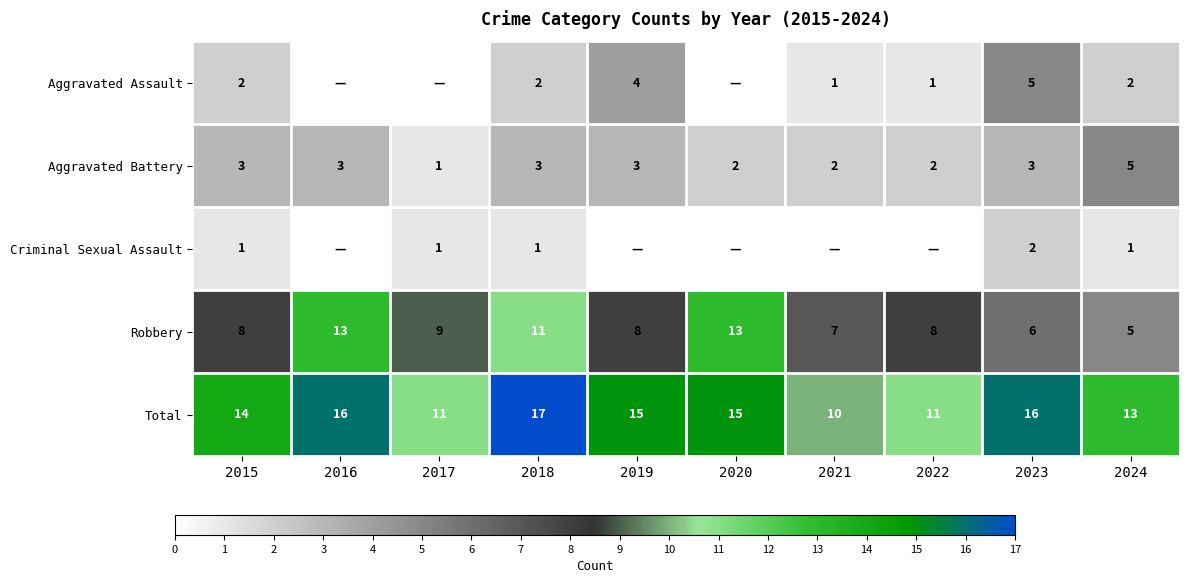

What is the sum of the Aggravated Battery values at 2020 and 2021?

4